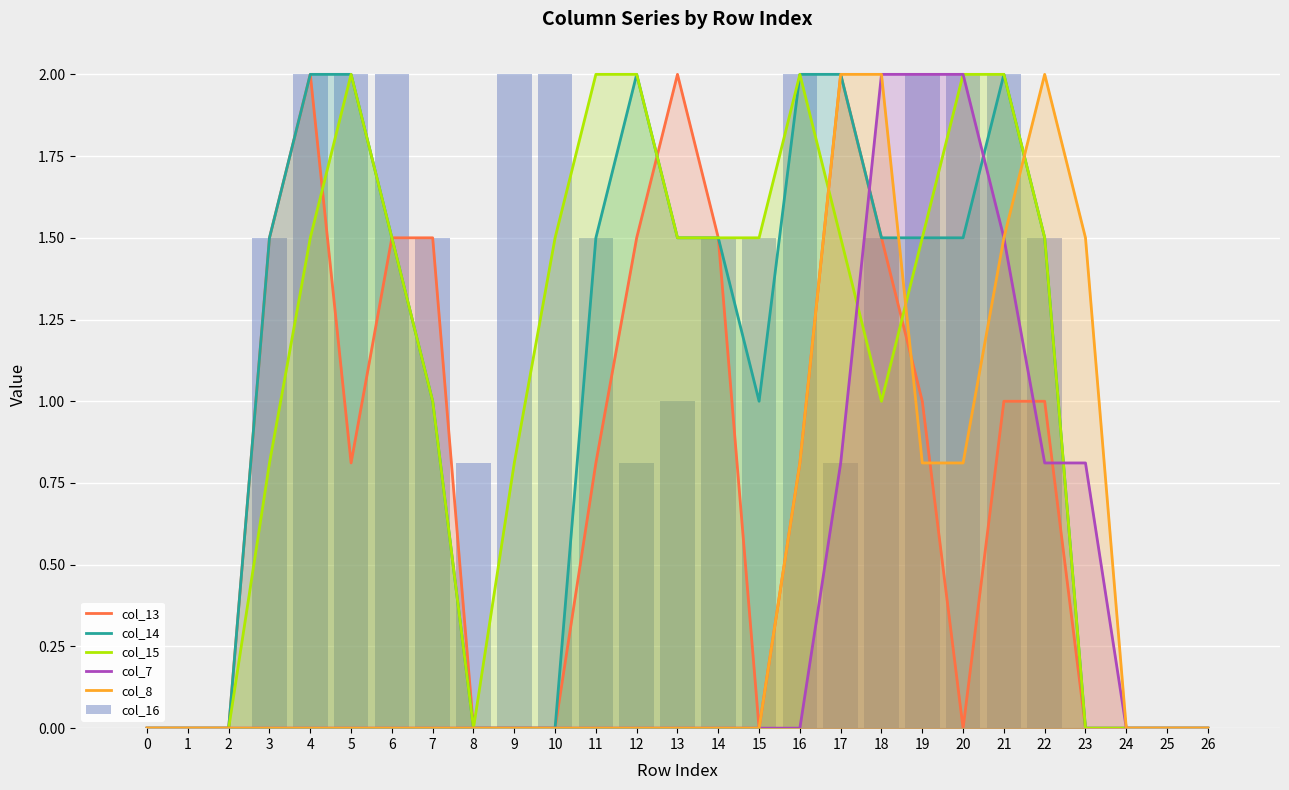

At 21, list the series in order from smallest to largest.

col_13, col_7, col_8, col_14, col_15, col_16